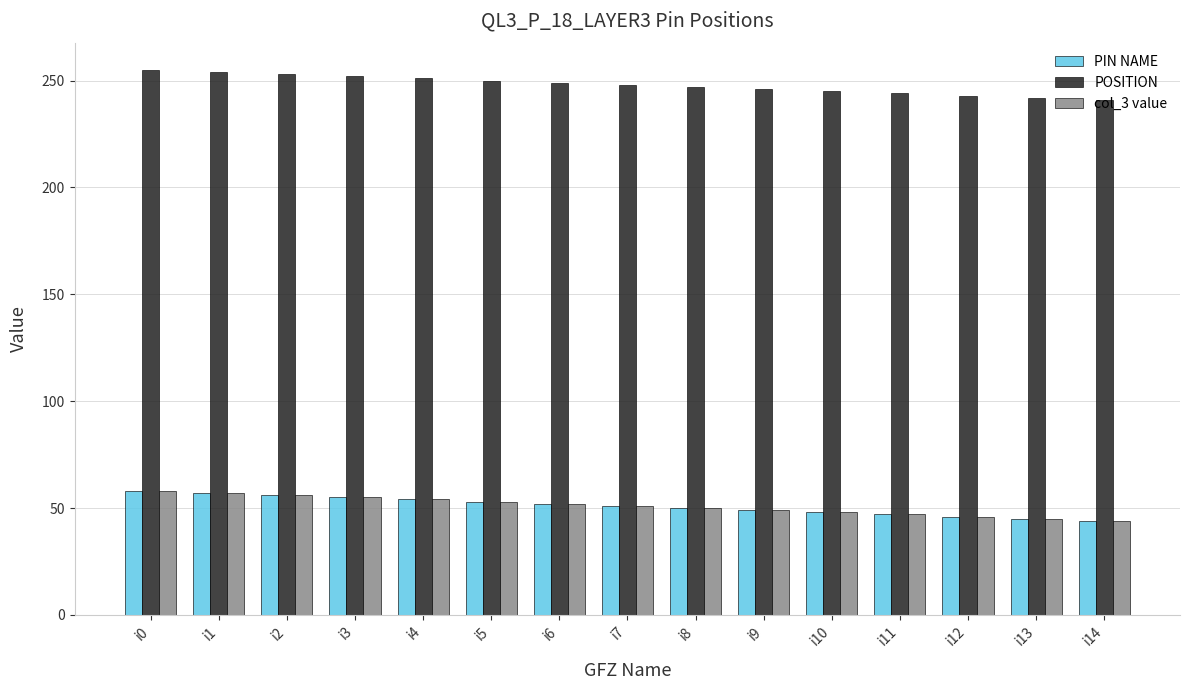

Is it true that POSITION equals 248 at i7?

True